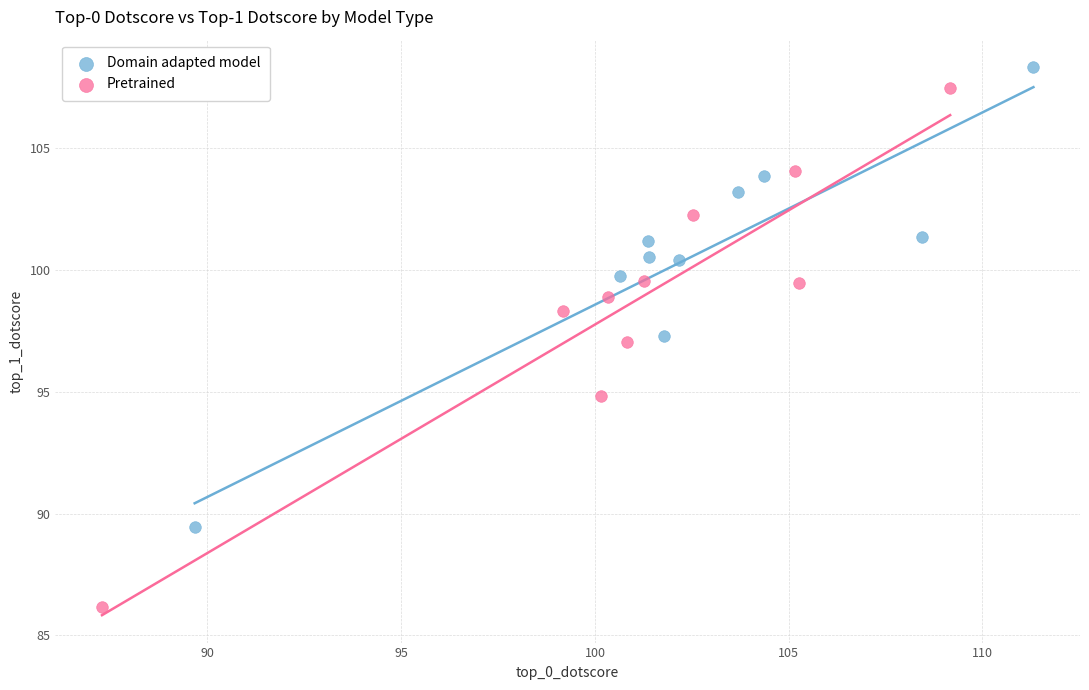

Which series has the largest Y range (max minus min)?

Pretrained